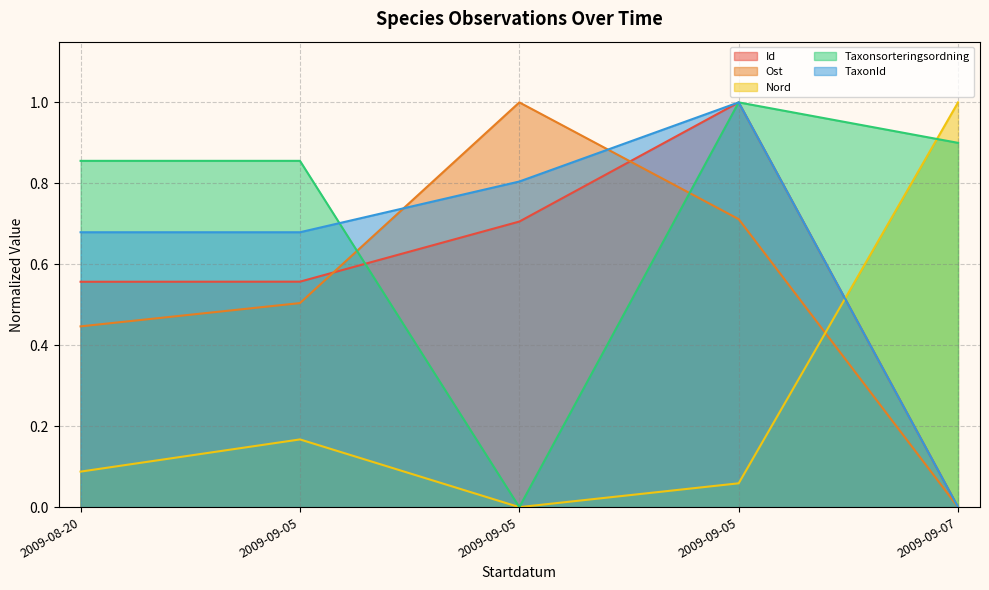

What is the maximum value shown in the chart?

1.0